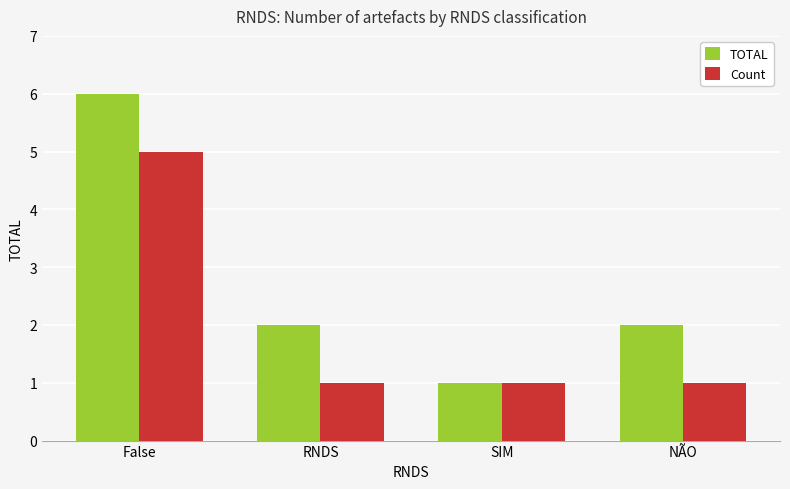

Are the bars horizontal?

No